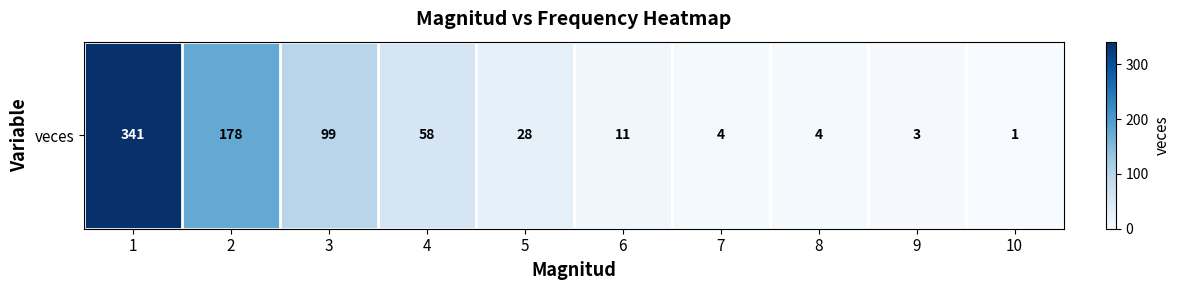

Which has a higher value, 7 or 9?

7